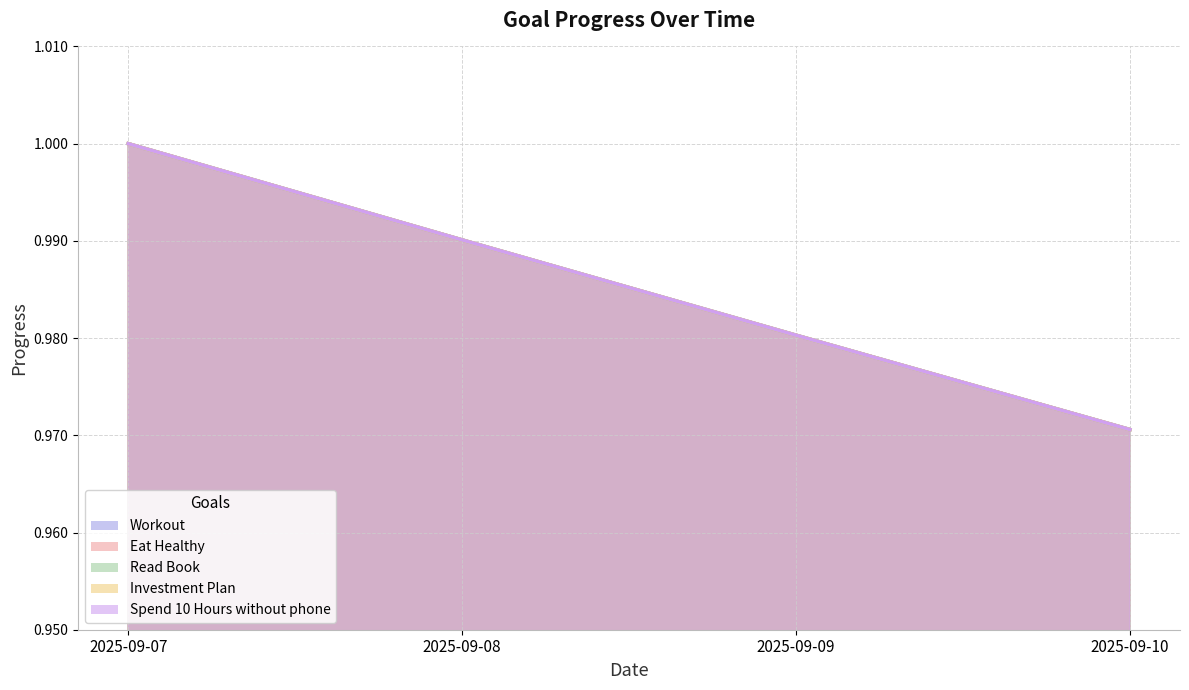

Count the Spend 10 Hours without phone values in the range 0 to 1.

4